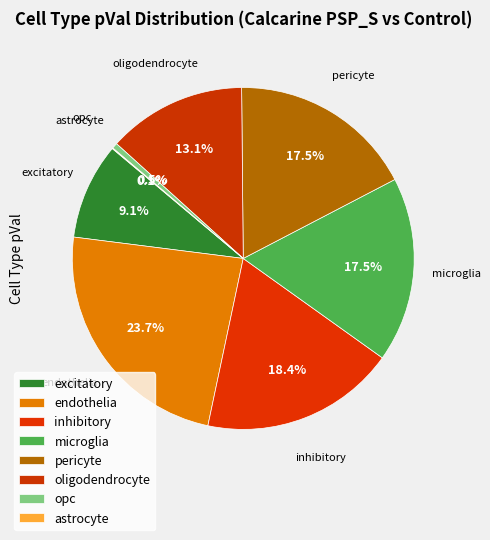

Combined, do astrocyte and opc account for over 50%?

No